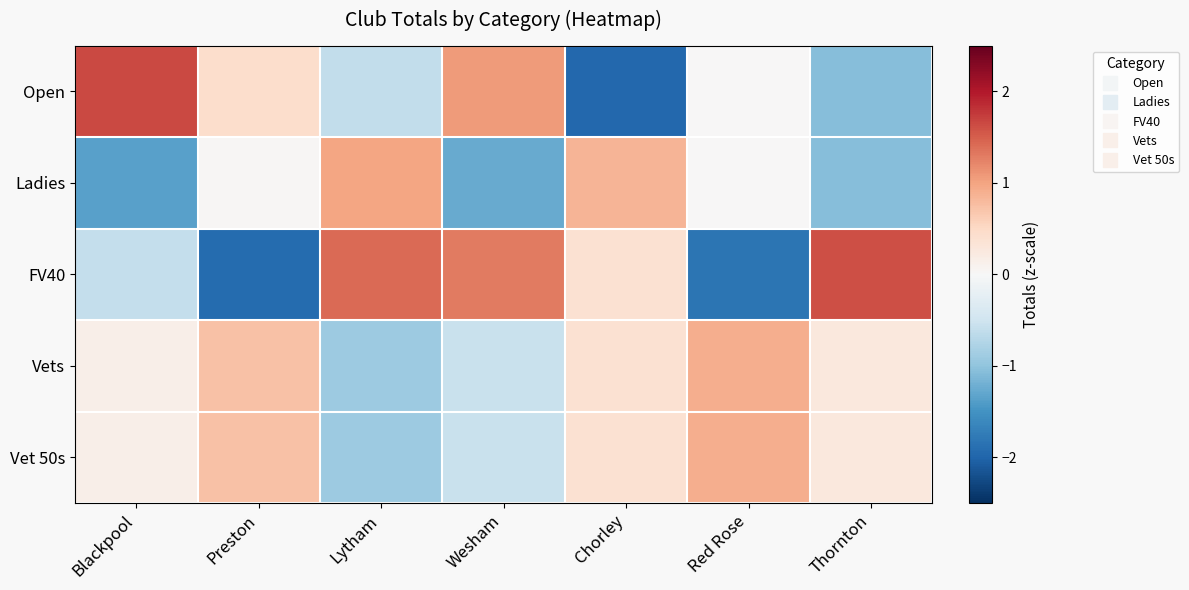

Which category has the lowest value across all series?

Chorley